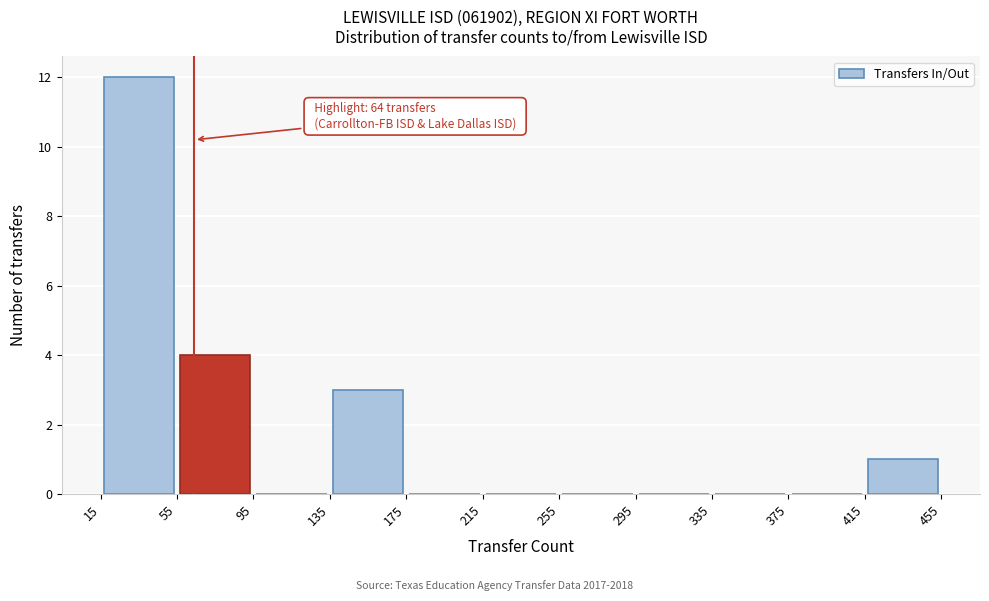

Which range on the x-axis has the tallest bar?

15 to 55